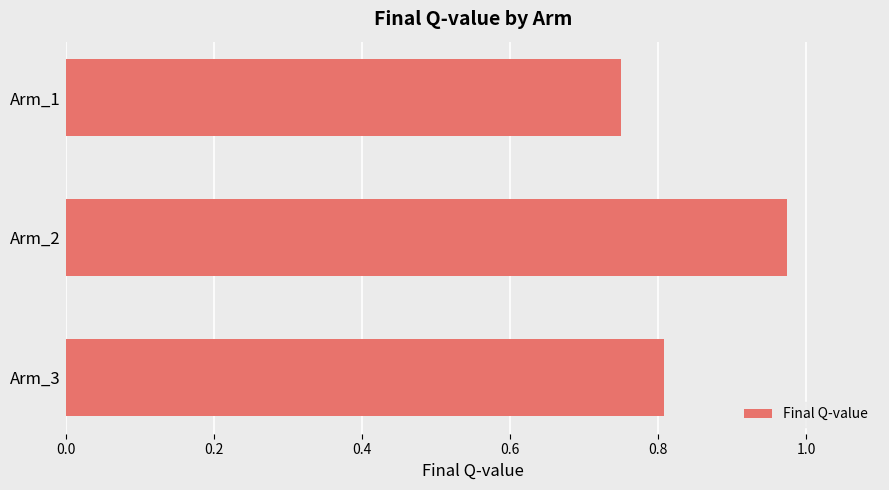

How many distinct data groups are displayed?

1